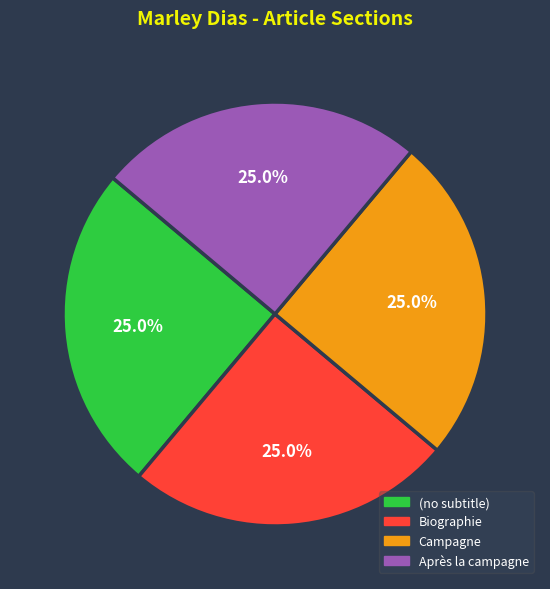

The Biographie slice represents 4% of the pie. True or false?

False